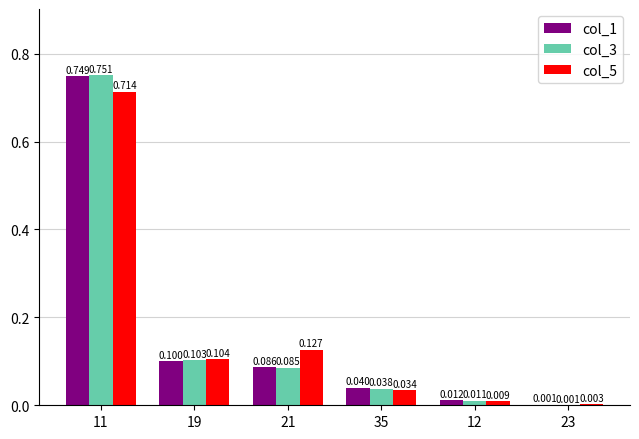

Is the value of col_1 at 12 greater than the value of col_5 at 21?

No